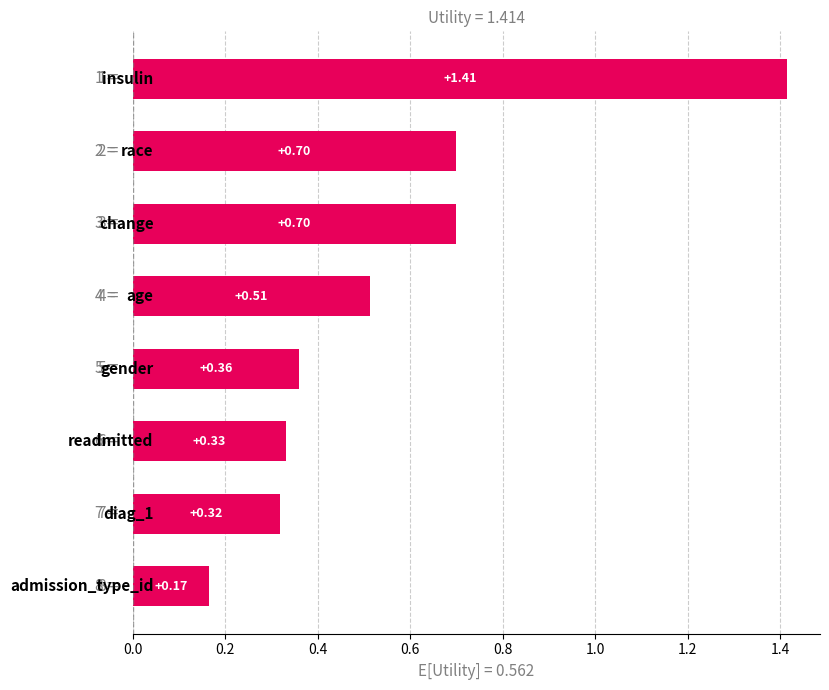

What is the sum of all values?

4.5